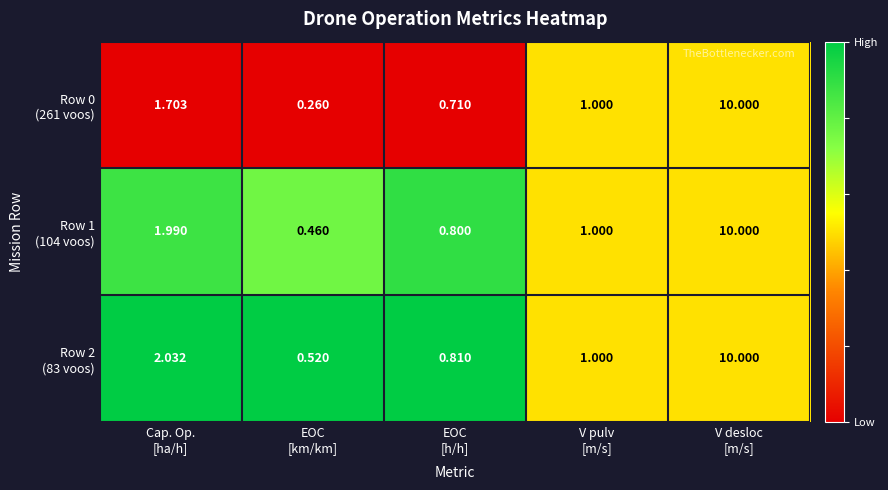

How many data points does each series have?

5